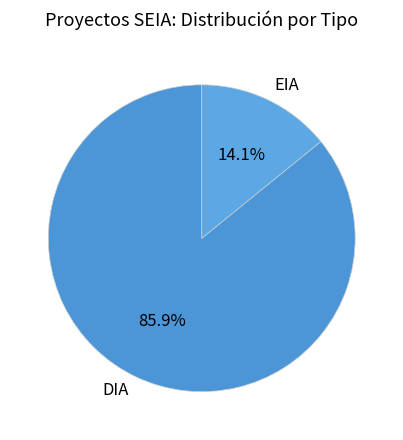

What percentage is the DIA slice, to the nearest percent?

86%